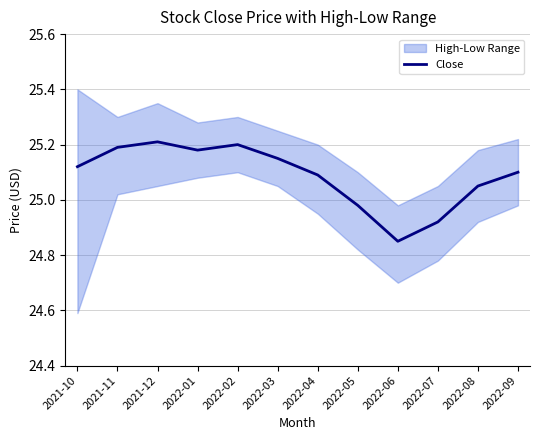

Count the number of values greater than 25.

9